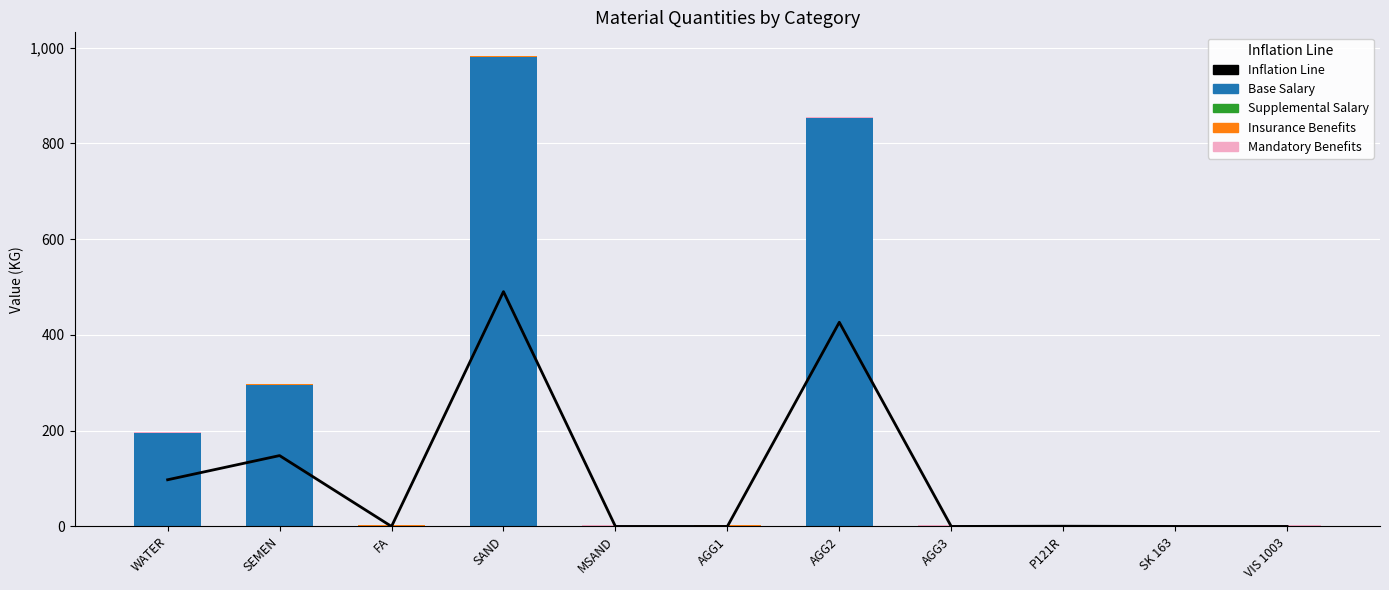

Does the chart contain any negative values?

No